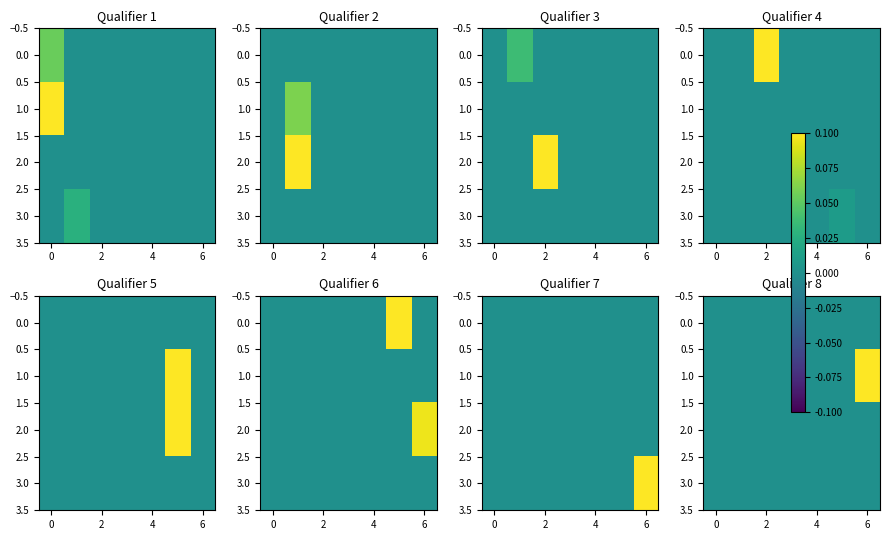

The value of 0.0 at 2 is 0.0. True or false?

False